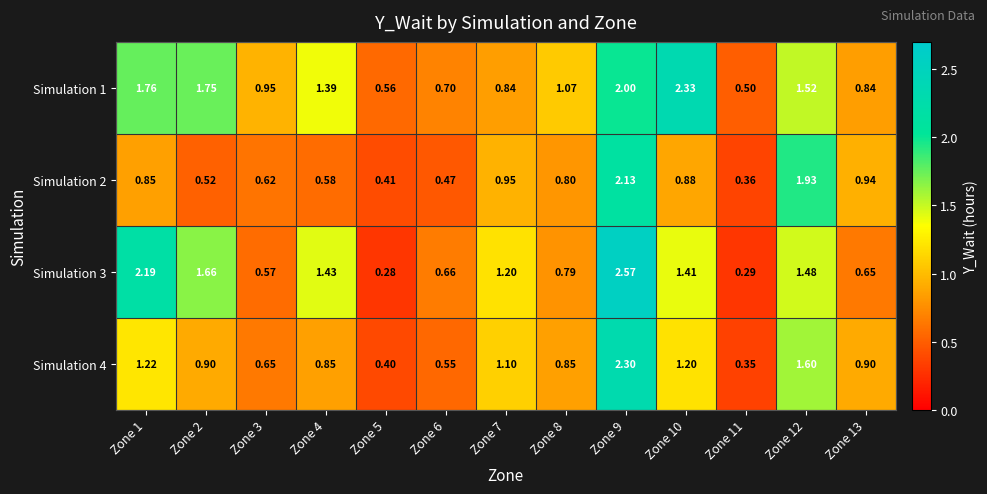

At which category is the sum across all series the highest?

Zone 9